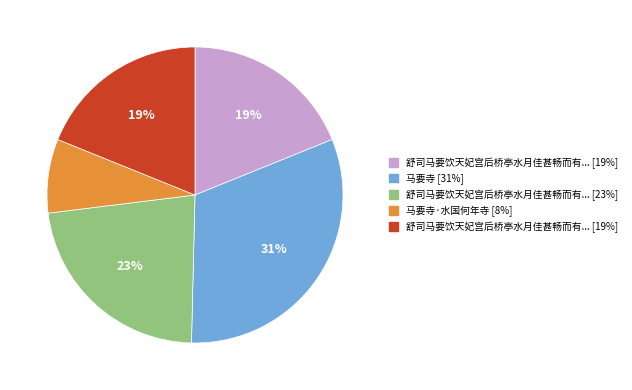

Is there any slice that represents more than half of the pie?

No